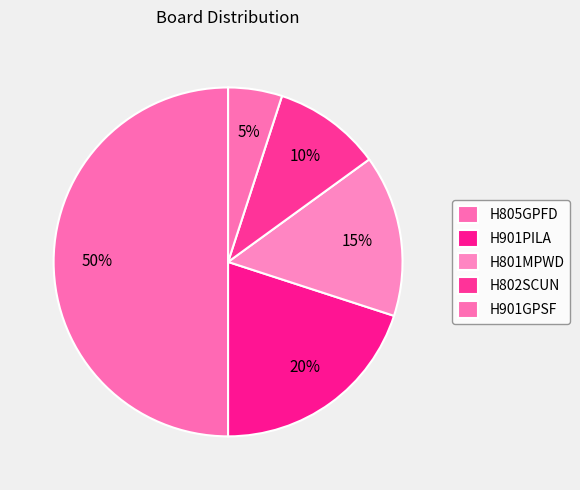

Rank the categories by value from highest to lowest.

H805GPFD, H901PILA, H801MPWD, H802SCUN, H901GPSF